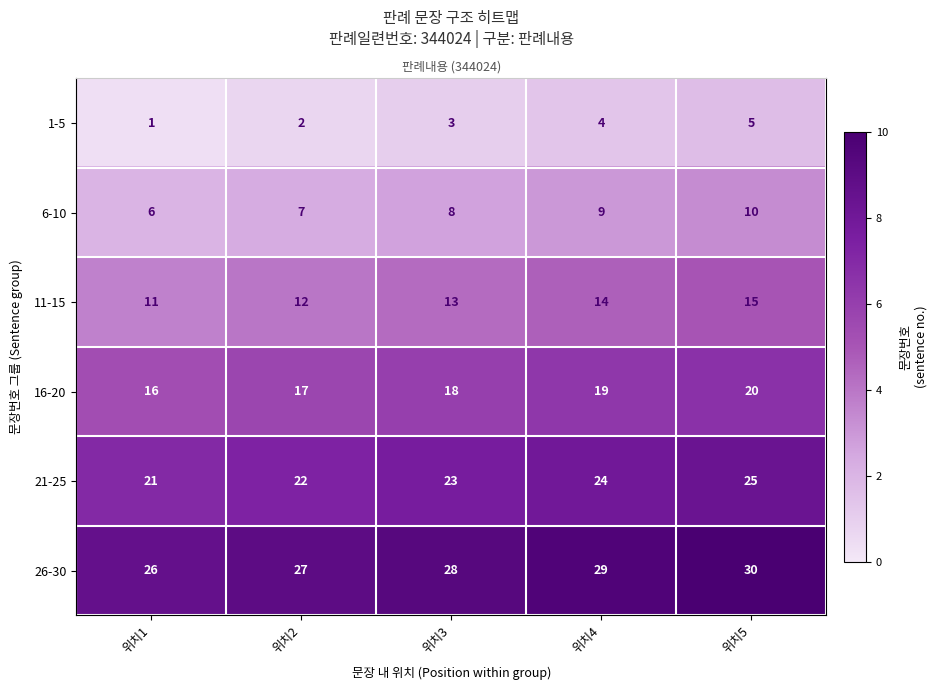

True or false: 11-15 has a value of 4.0 at 위치2.

True